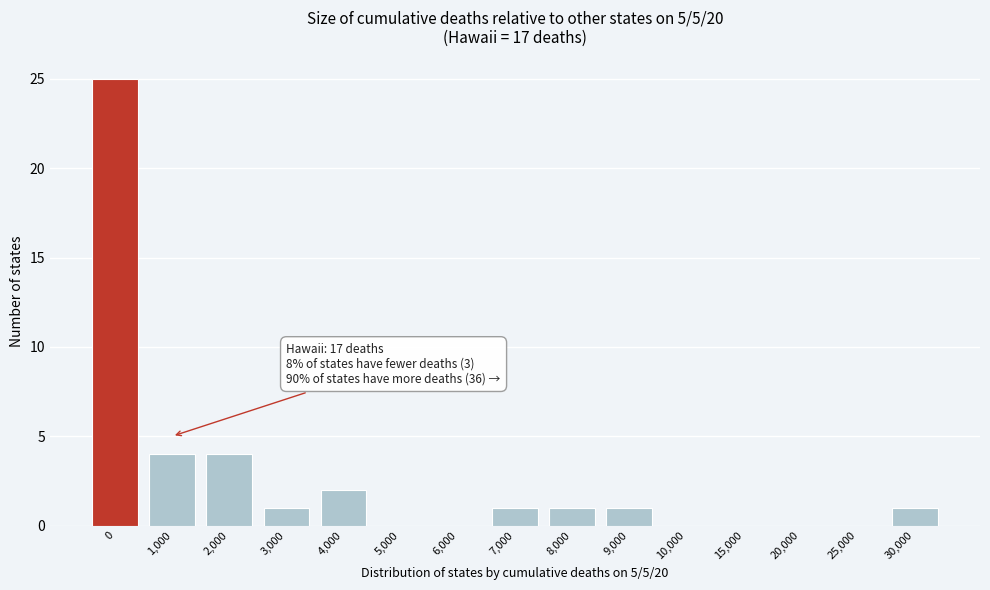

Reading right to left, extract all data points from this chart.

30,000=1	25,000=0	20,000=0	15,000=0	10,000=0	9,000=1	8,000=1	7,000=1	6,000=0	5,000=0	4,000=2	3,000=1	2,000=4	1,000=4	0=25